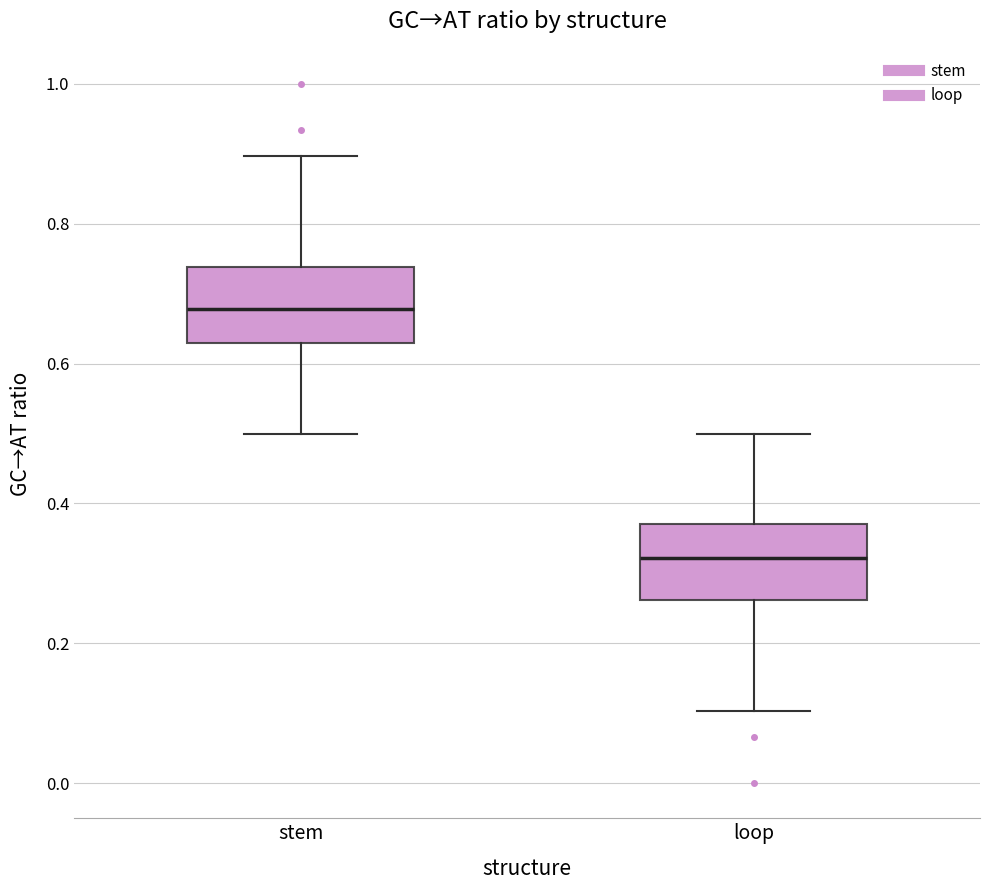

Where does the upper whisker of the box for stem end on the y-axis? The values are not printed on the chart, so give them approximately, as read against the axis.

0.90